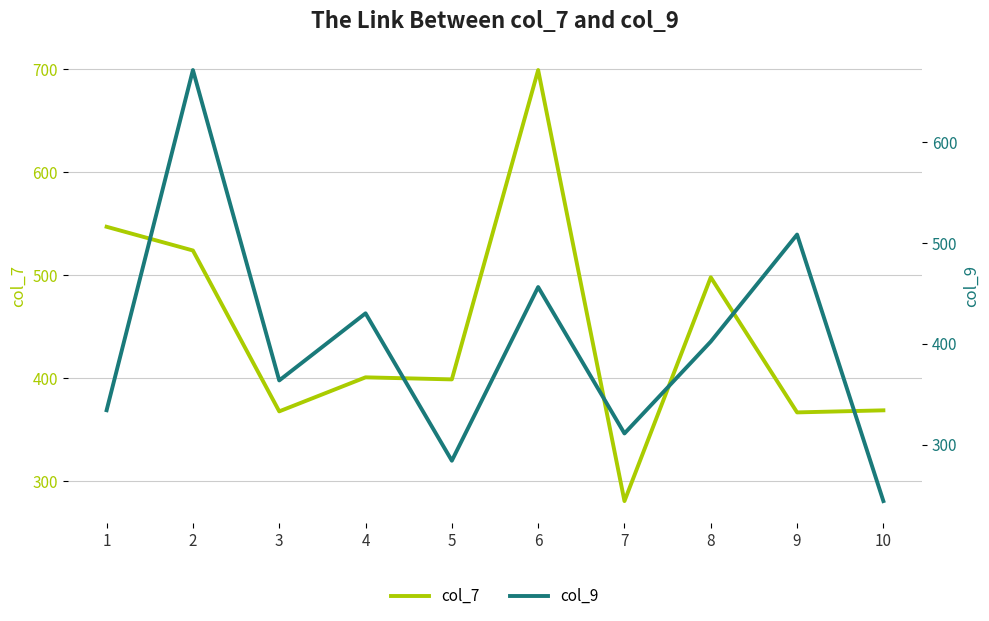

Does the chart display data point markers on the line(s)?

No